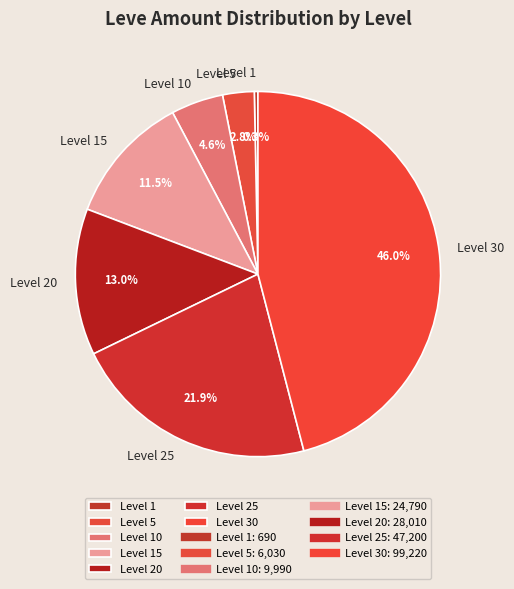

How many segments does this pie chart have?

7